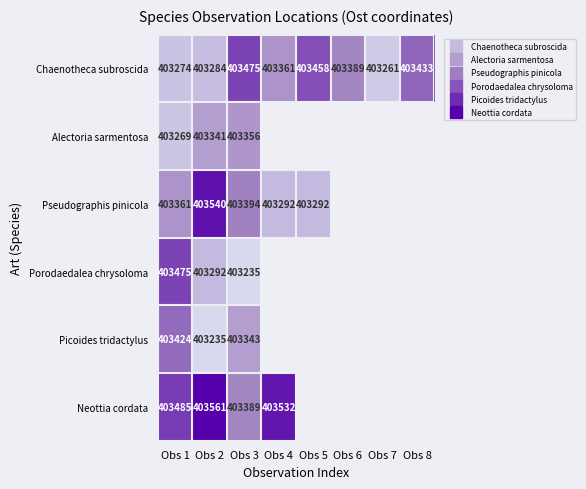

Between Obs 3 and Obs 4, which series saw the biggest shift?

Neottia cordata